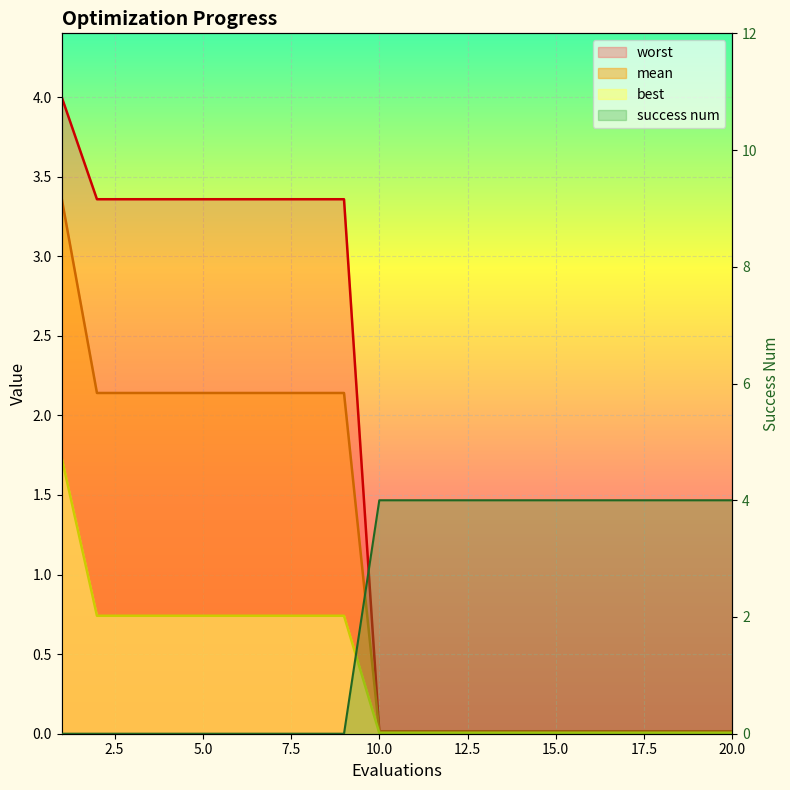

What is the total value across all series at 20?

4.0